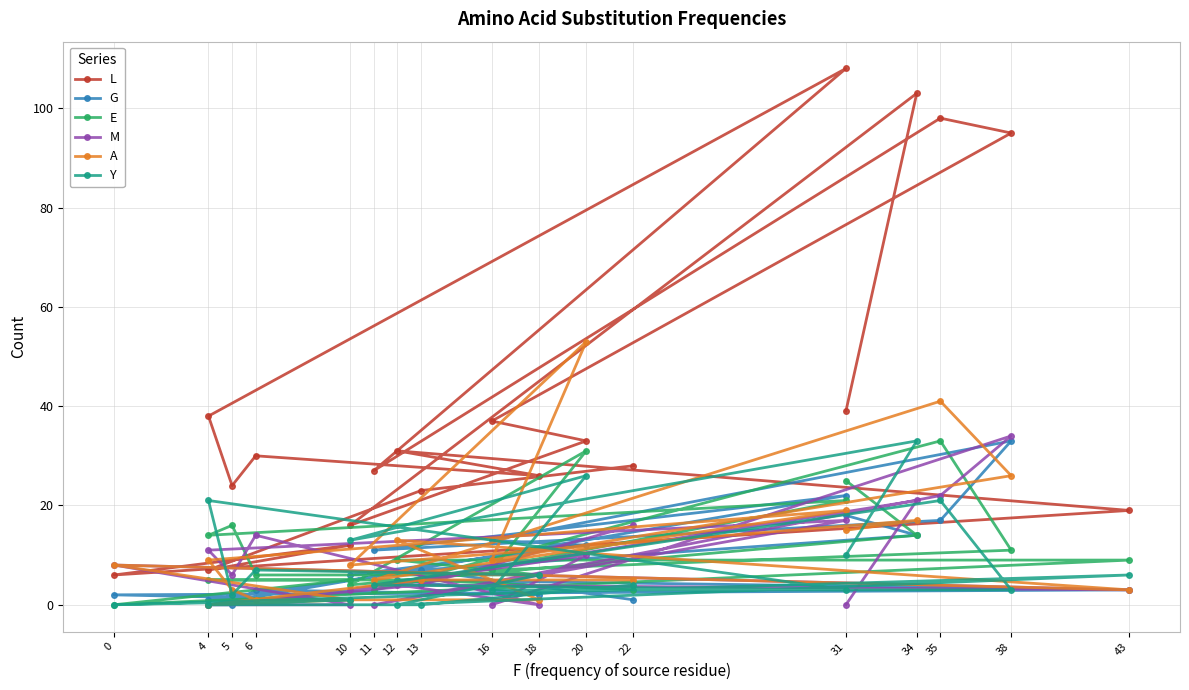

What are all the series names shown in the legend?

L, G, E, M, A, Y